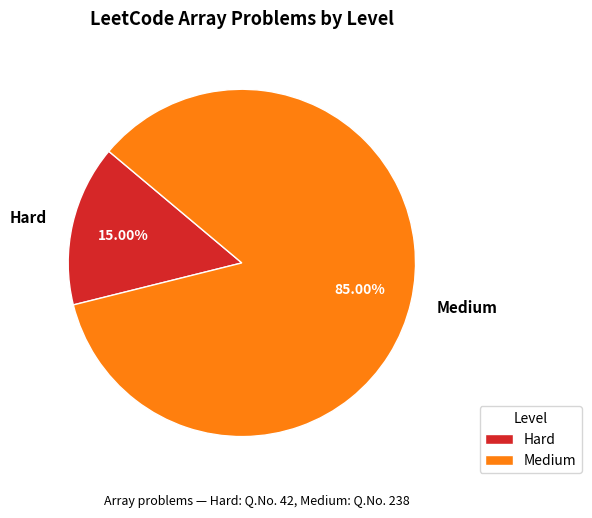

What percentage is NOT represented by Medium?

15.0%